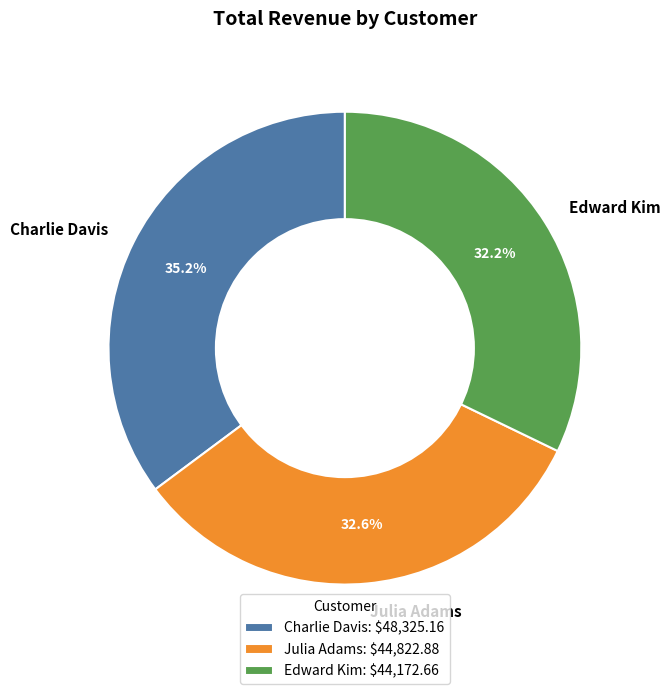

What percentage is the Charlie Davis slice, to the nearest percent?

35%